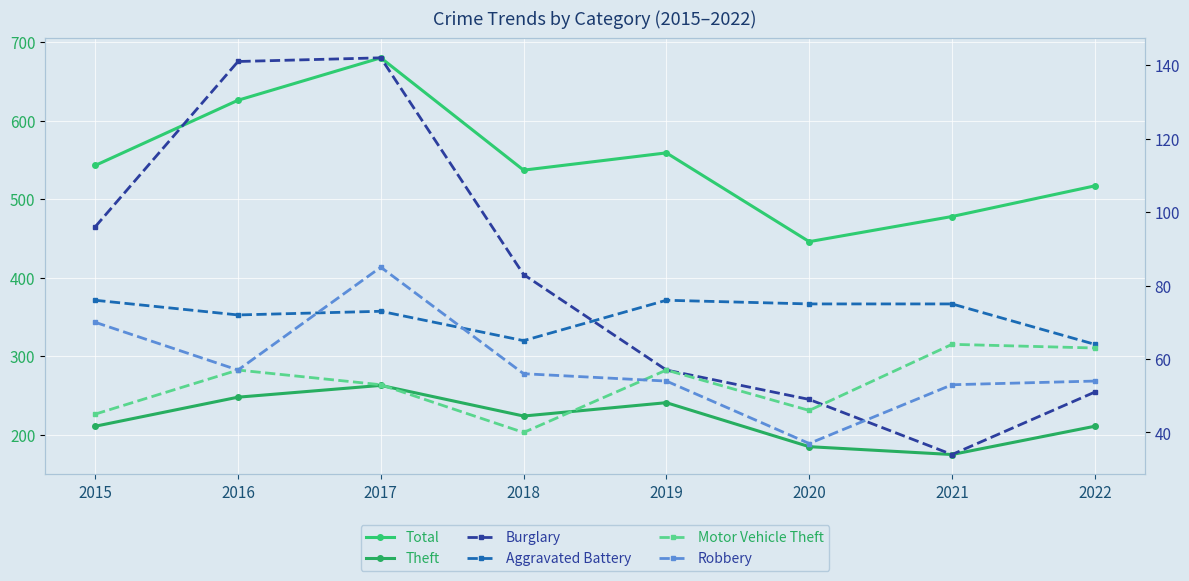

What is the difference between the maximum and minimum values in the Theft series?

88